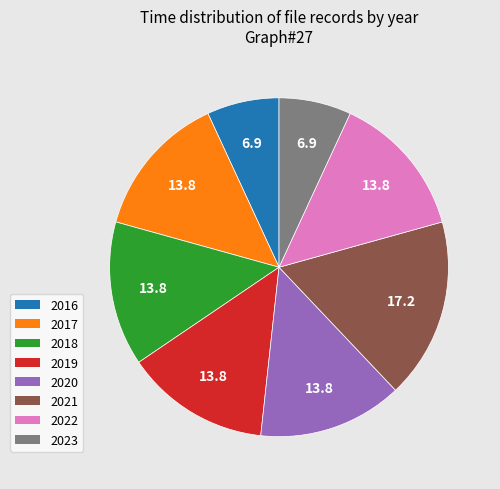

What is the ratio of the value at 2018 to the value at 2022?

1.0